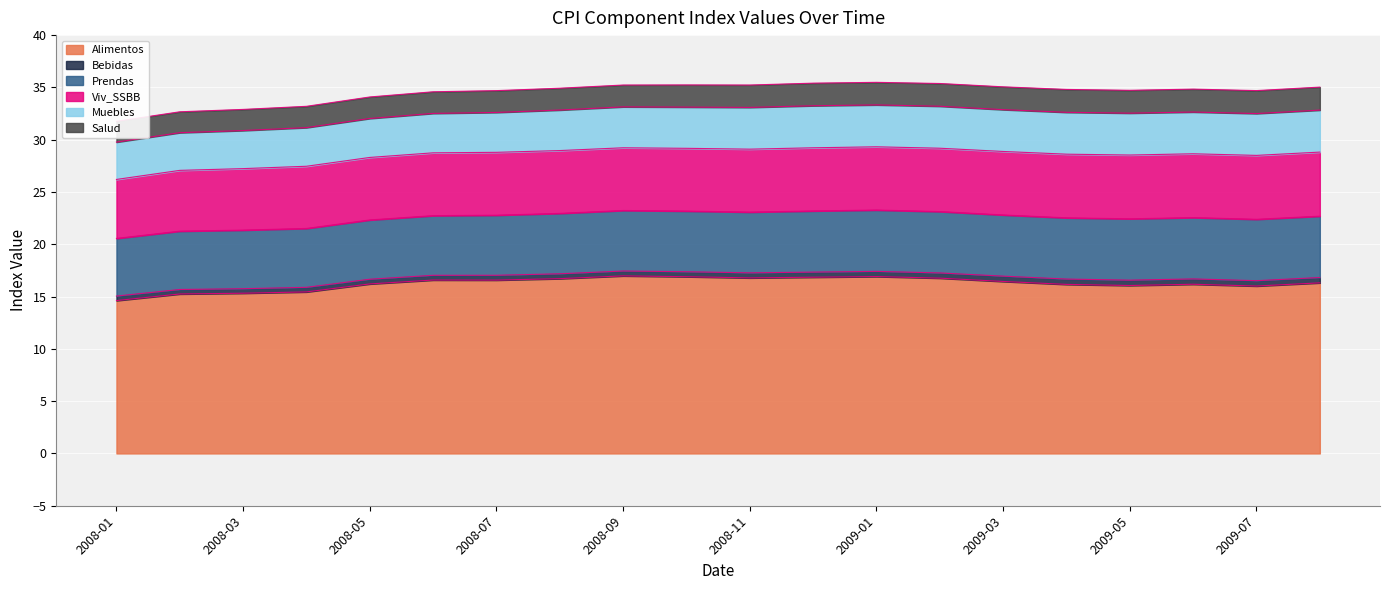

Which category has the lowest value in the Prendas series?

2008-01